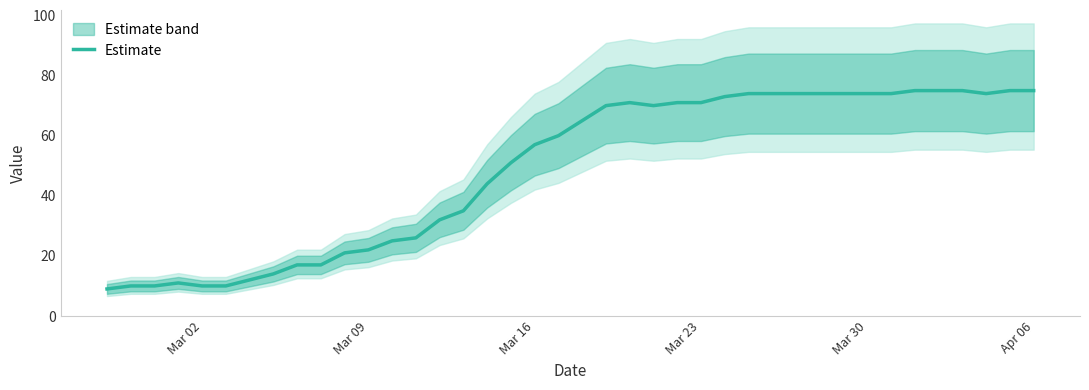

Does the chart have visible grid lines?

No